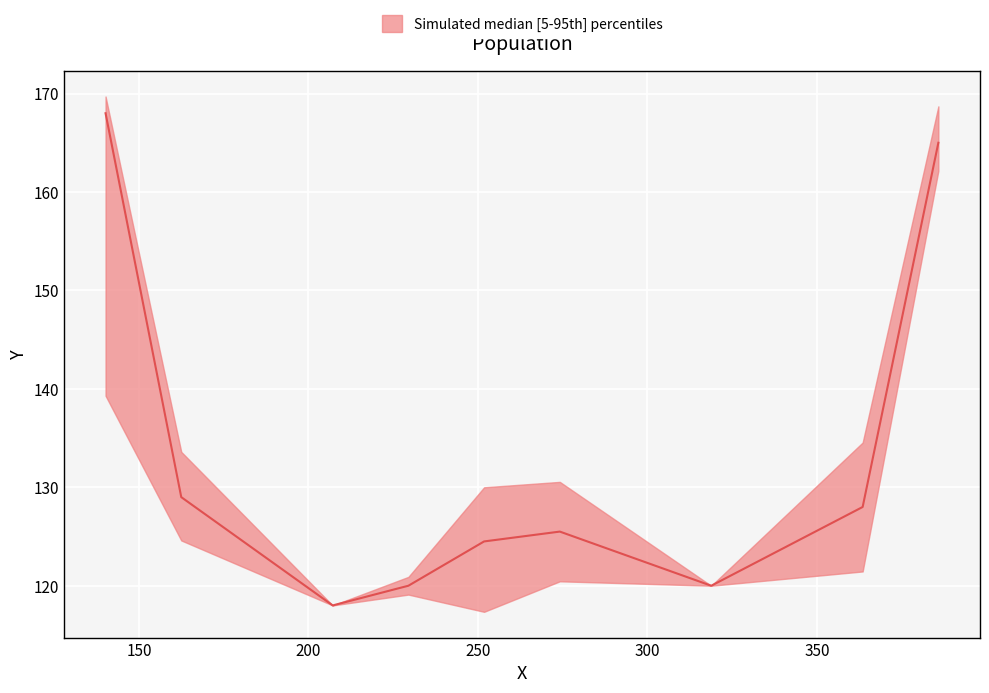

Is the value of upper at 18 greater than the value of median at 10?

Yes